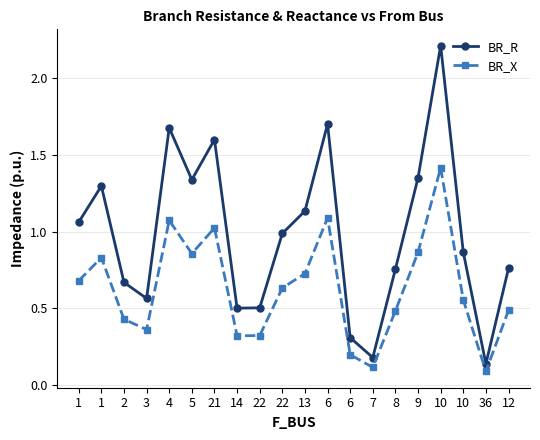

Does the chart have visible grid lines?

Yes